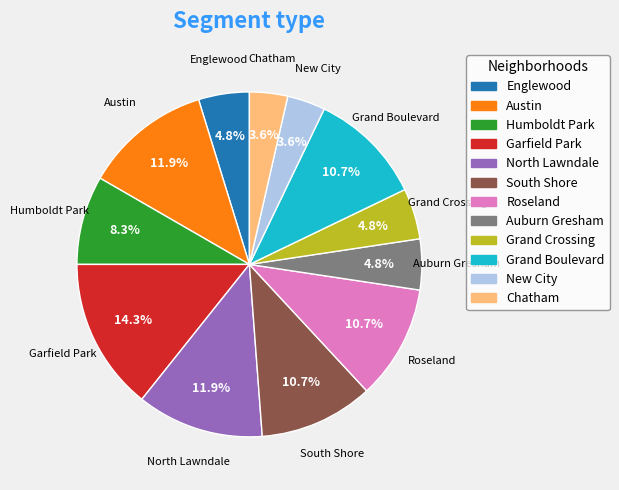

To the nearest percent, what is the difference between the largest and smallest slice percentages?

11%